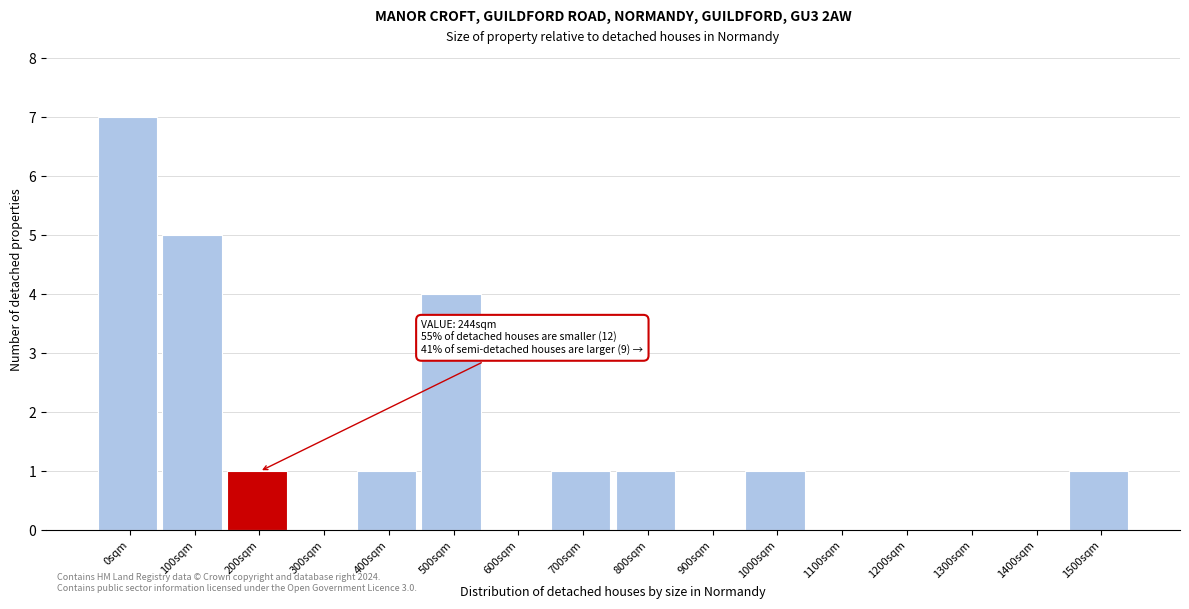

Reading right to left, extract all data points from this chart.

1500sqm=1	1400sqm=0	1300sqm=0	1200sqm=0	1100sqm=0	1000sqm=1	900sqm=0	800sqm=1	700sqm=1	600sqm=0	500sqm=4	400sqm=1	300sqm=0	200sqm=1	100sqm=5	0sqm=7